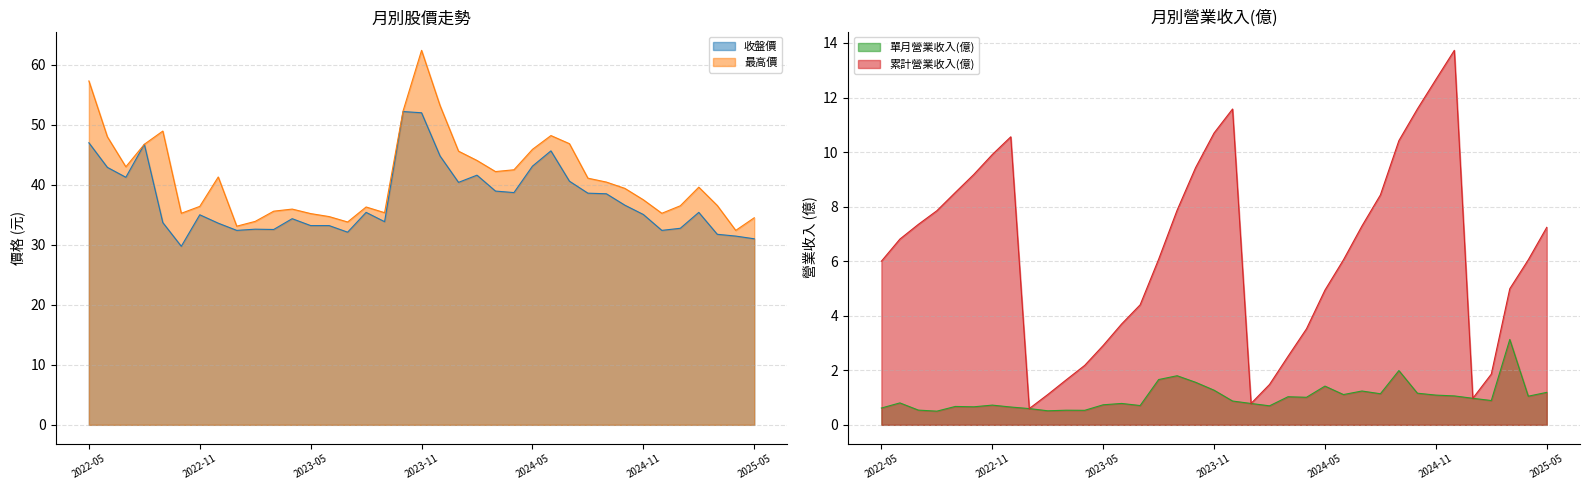

At how many categories does at least one series exceed 36?

25